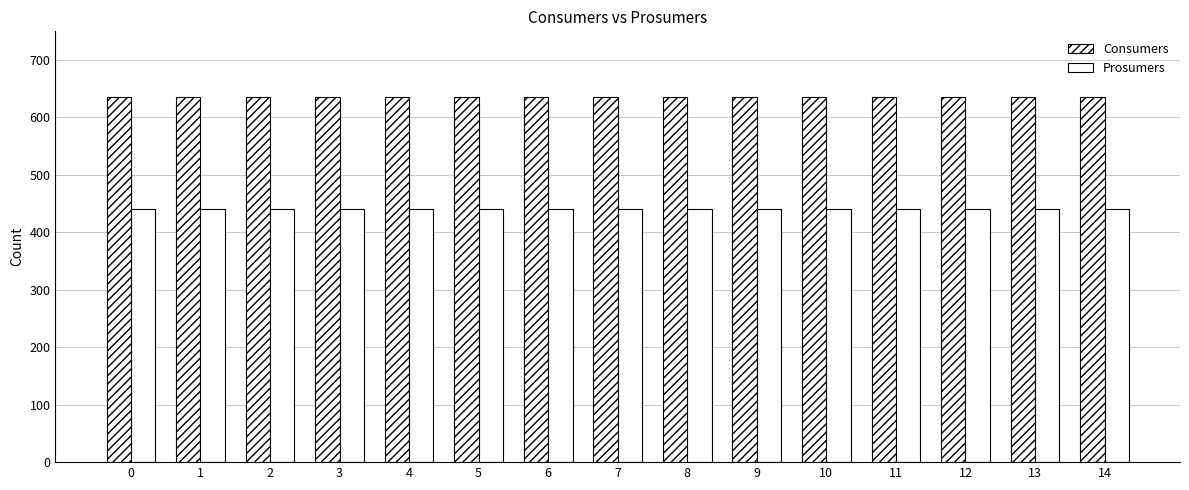

Are the bars grouped side by side (vs. stacked)?

Yes